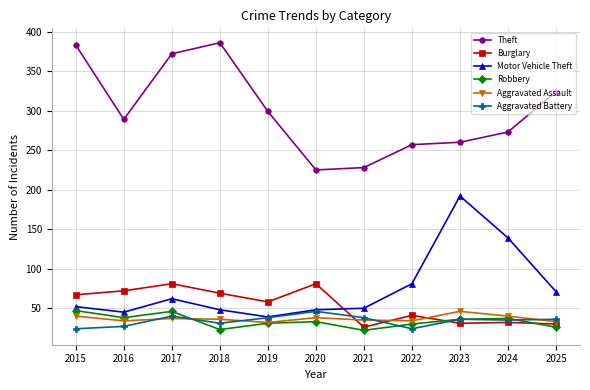

What is the maximum value shown in the chart?

386